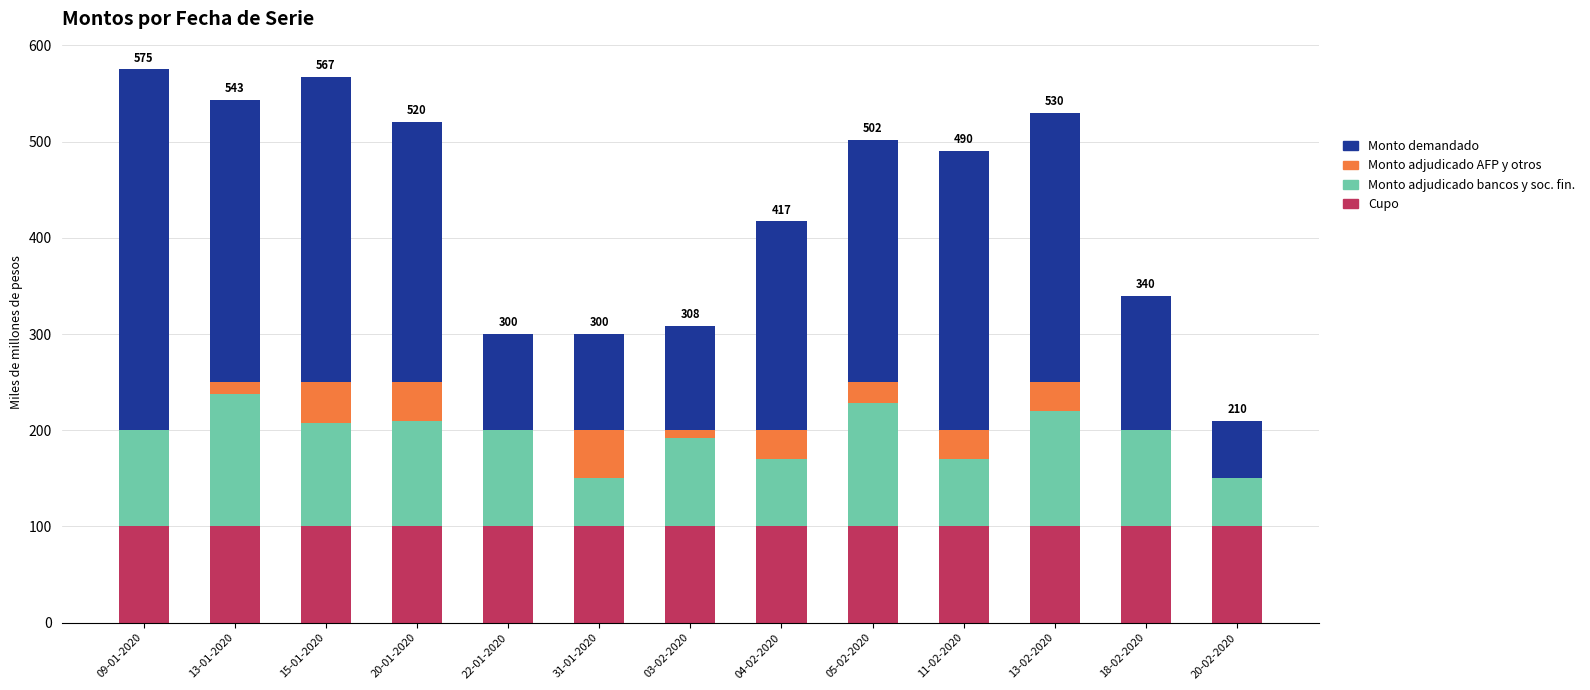

What is the maximum value for Cupo?

100